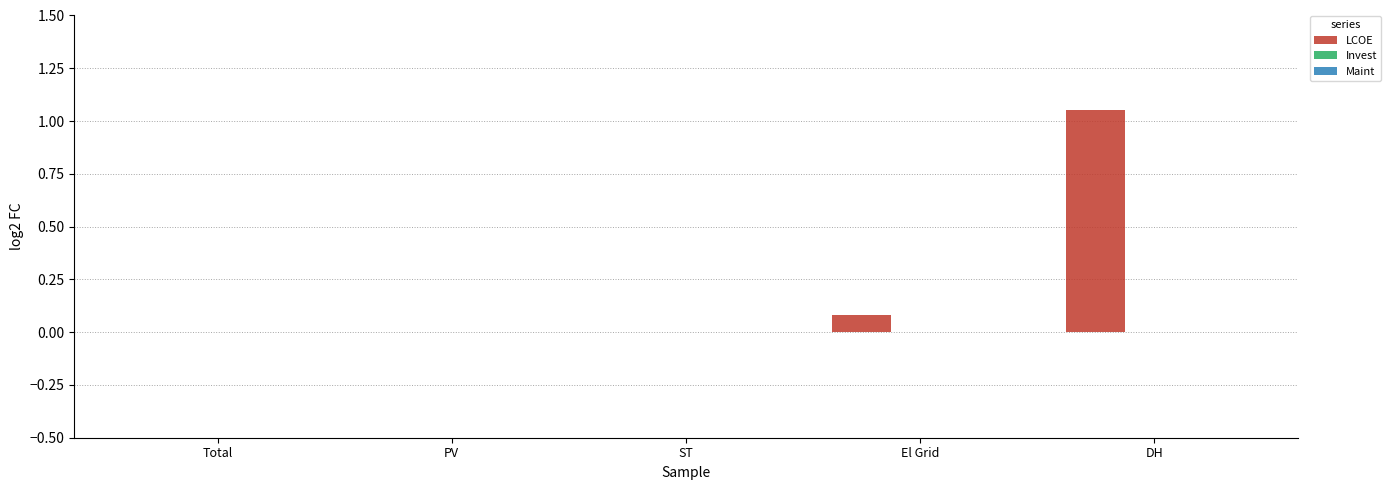

What is the change in value from Total to El Grid?

+0.1